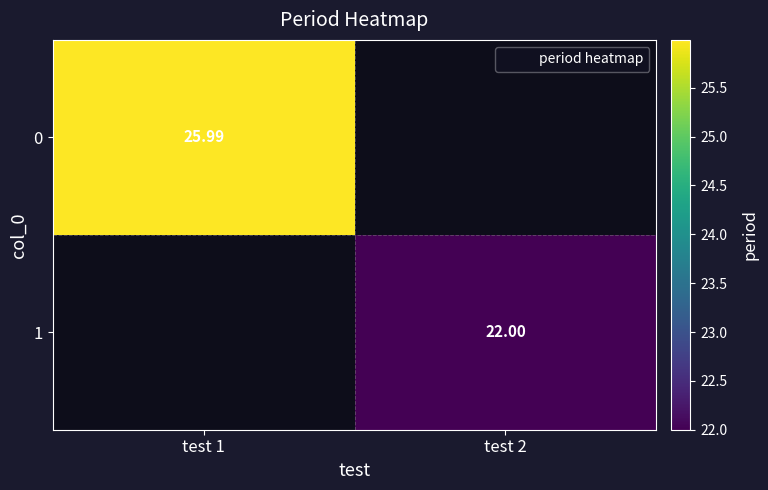

Which label corresponds to the smallest value in the chart?

test 2